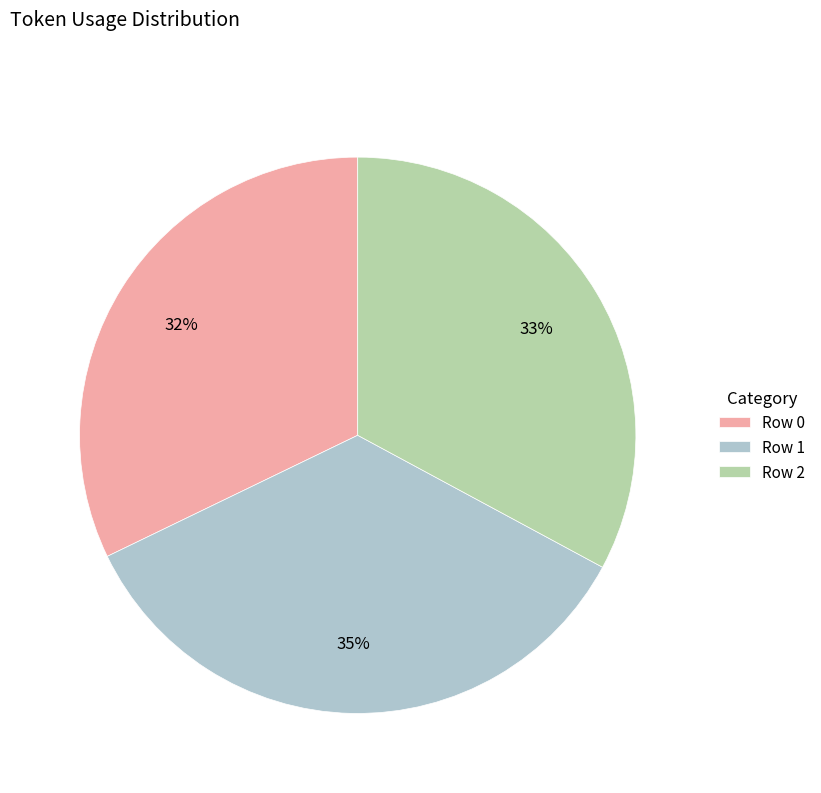

True or false: Row 2 accounts for 33% of the total.

True